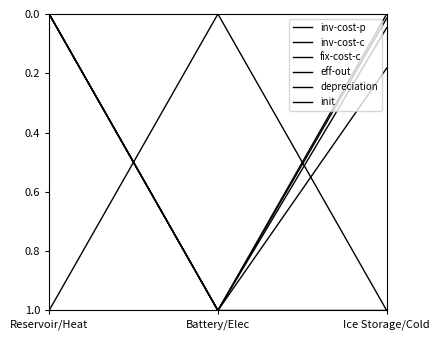

Does the chart display data point markers on the line(s)?

No